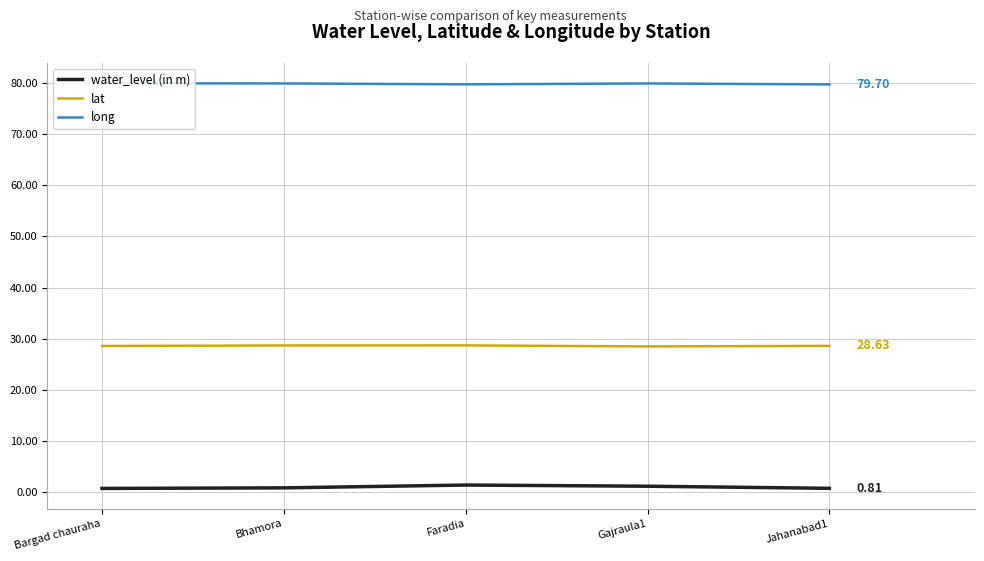

What is the difference between the maximum and second lowest values in the lat series?

0.1